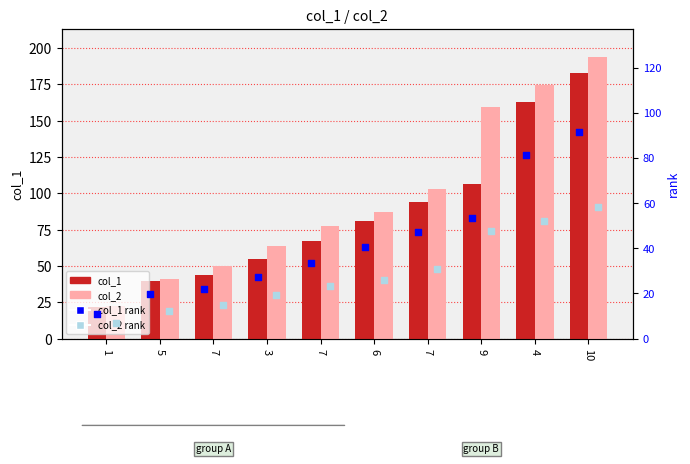

At which category is the sum across all series the highest?

10